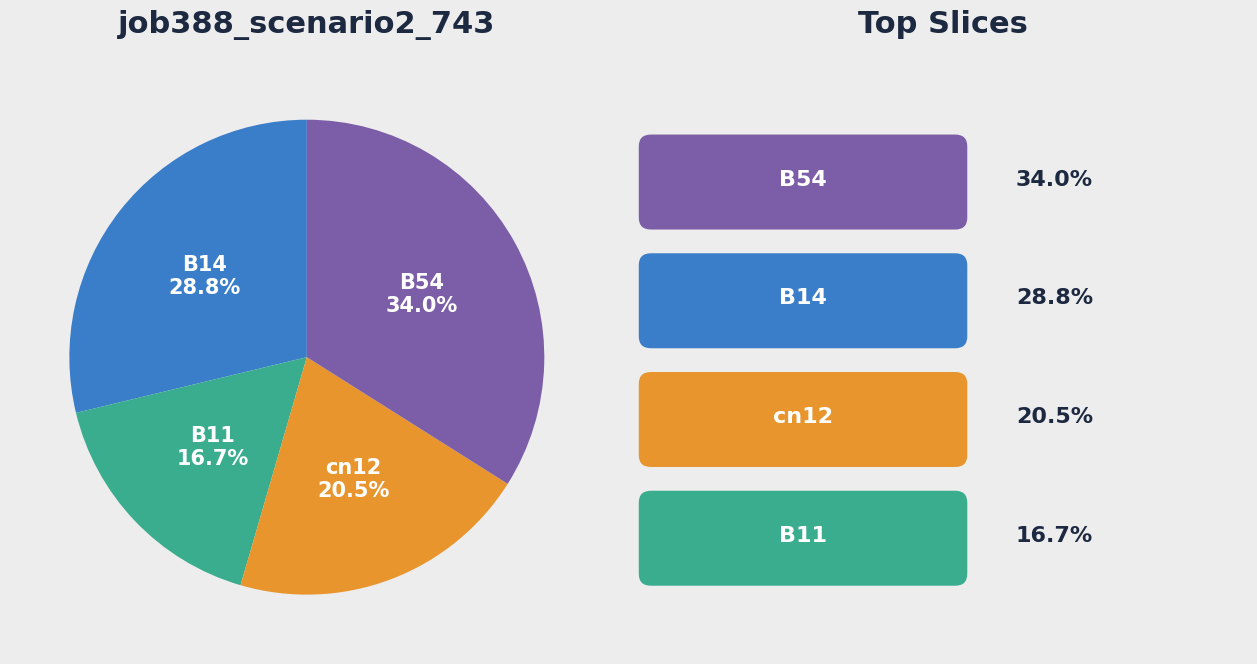

To the nearest percent, what percentage of the pie is B14?

29%